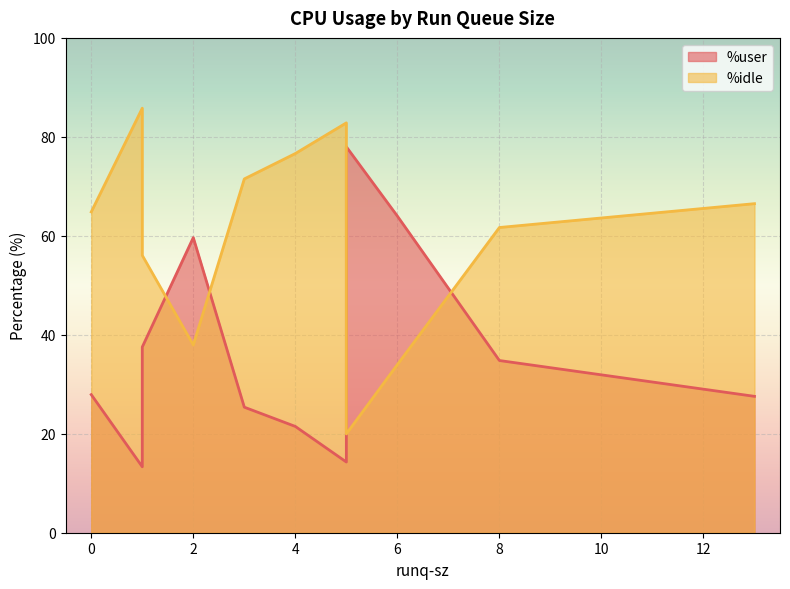

Where is %idle nearest to the value 52?

1